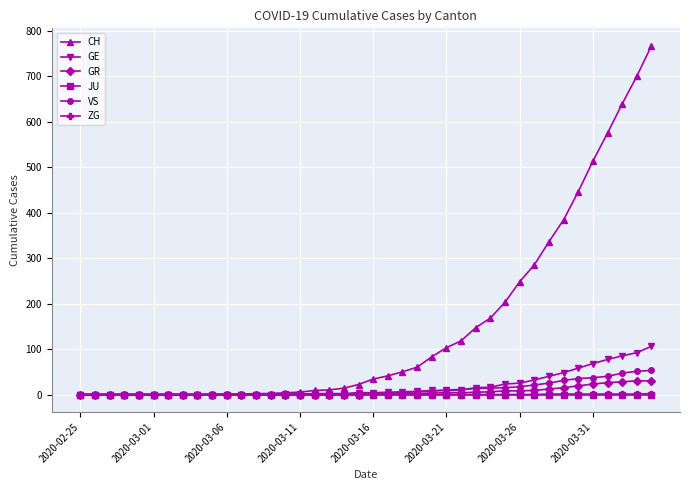

What is the greatest value displayed?

767